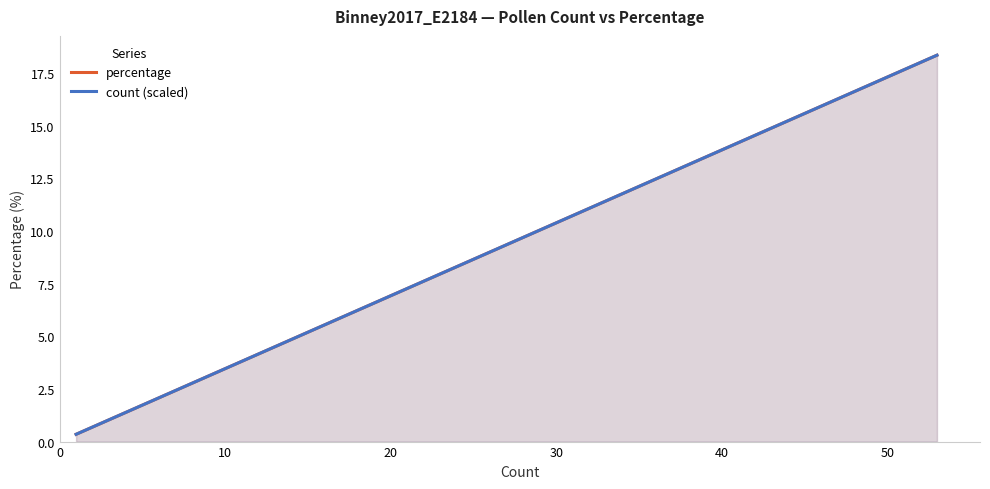

Reading left to right, what are all the values shown in this chart?

percentage: 0.3	0.3	0.3	0.3	0.7	0.7	1.7	2.1	2.1	2.1	2.1	2.4	2.8	3.1	5.2	6.6	14.9	16.3	17.6	18.3
count (scaled): 0.3	0.3	0.3	0.3	0.7	0.7	1.7	2.1	2.1	2.1	2.1	2.4	2.8	3.1	5.2	6.6	14.9	16.3	17.6	18.3